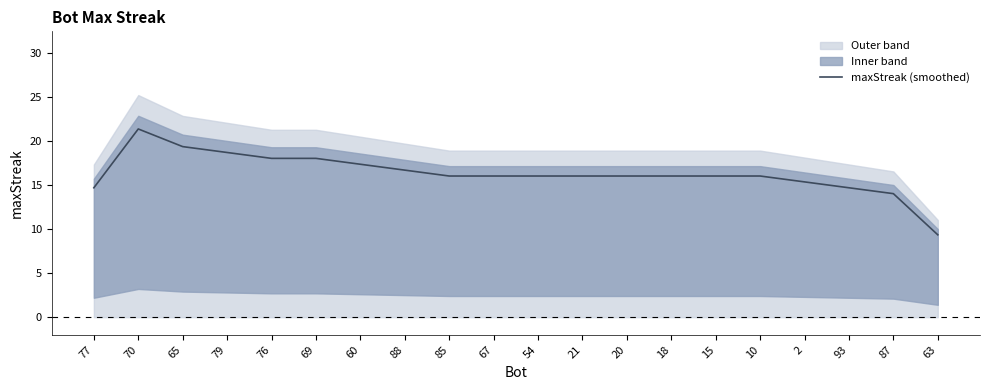

Approximately how many times larger is the value at 63 compared to 88?

0.6